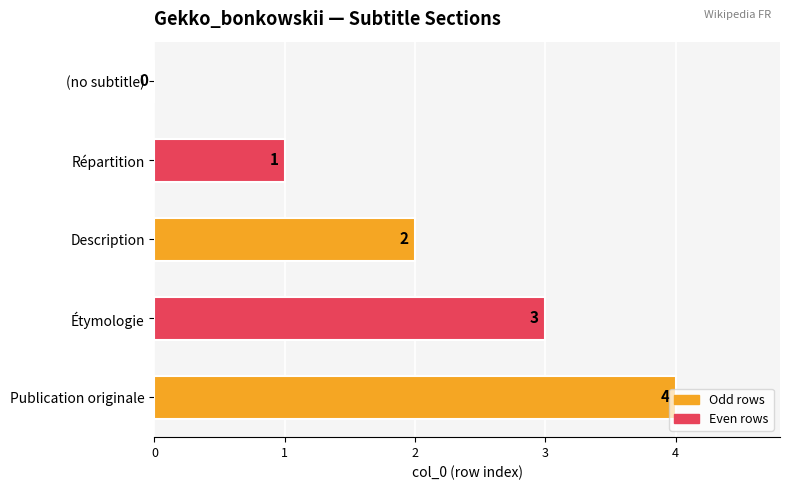

Is it true that the value at Description is 2?

True